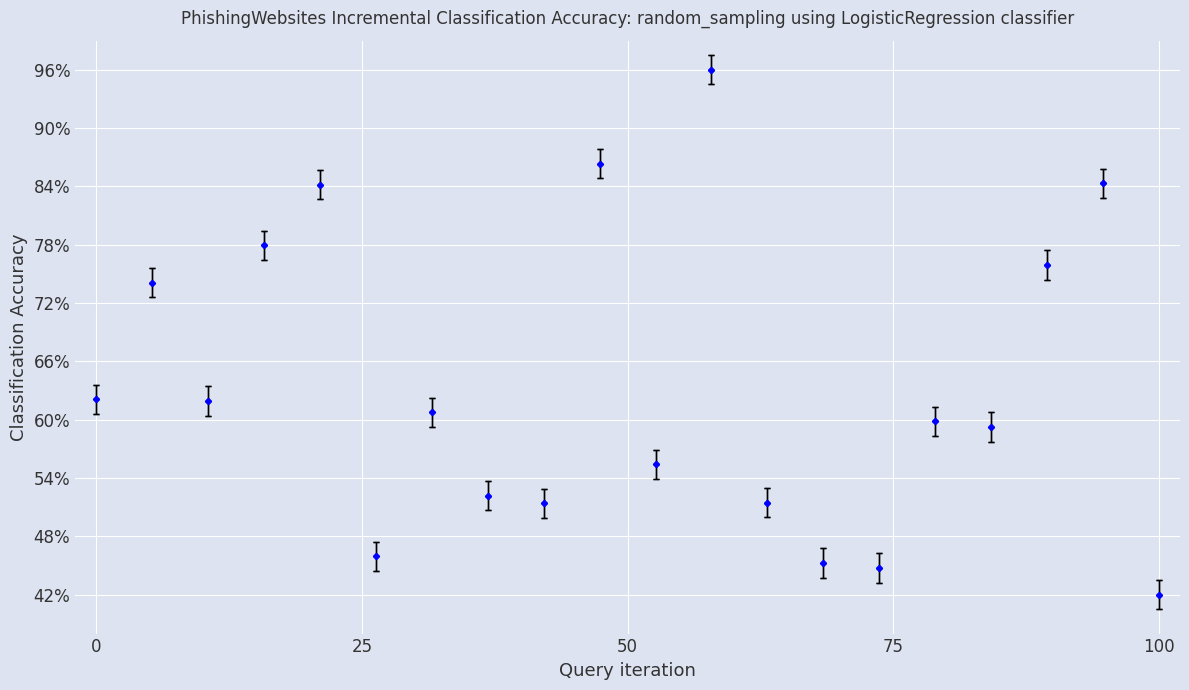

What is the greatest value displayed?

96.0